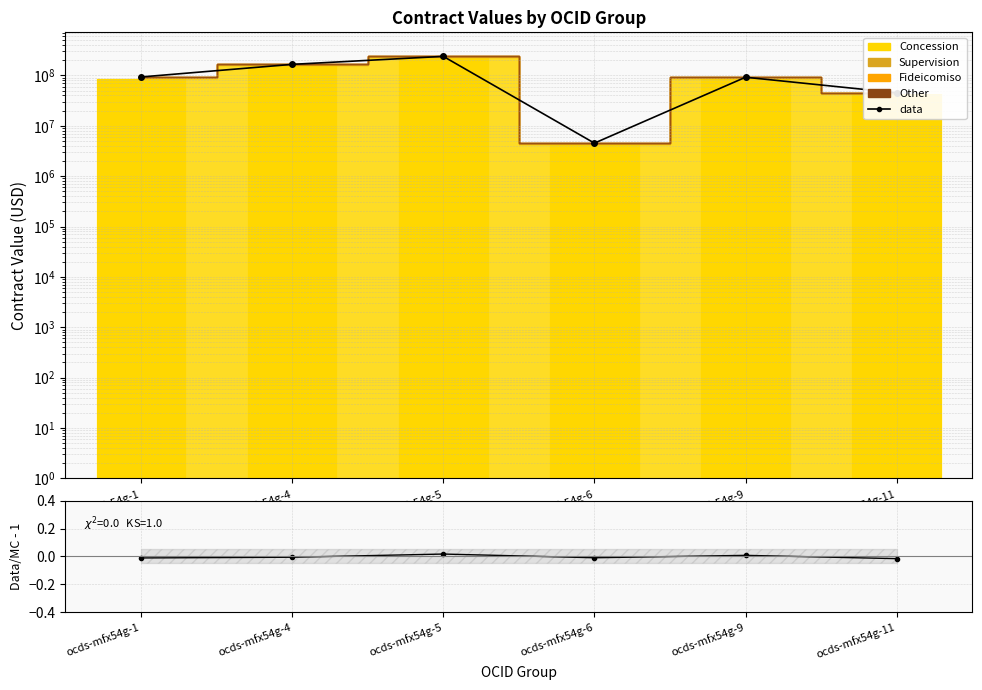

Rank the series by their maximum value, from lowest to highest.

Other, Fideicomiso, Supervision, Concession, data